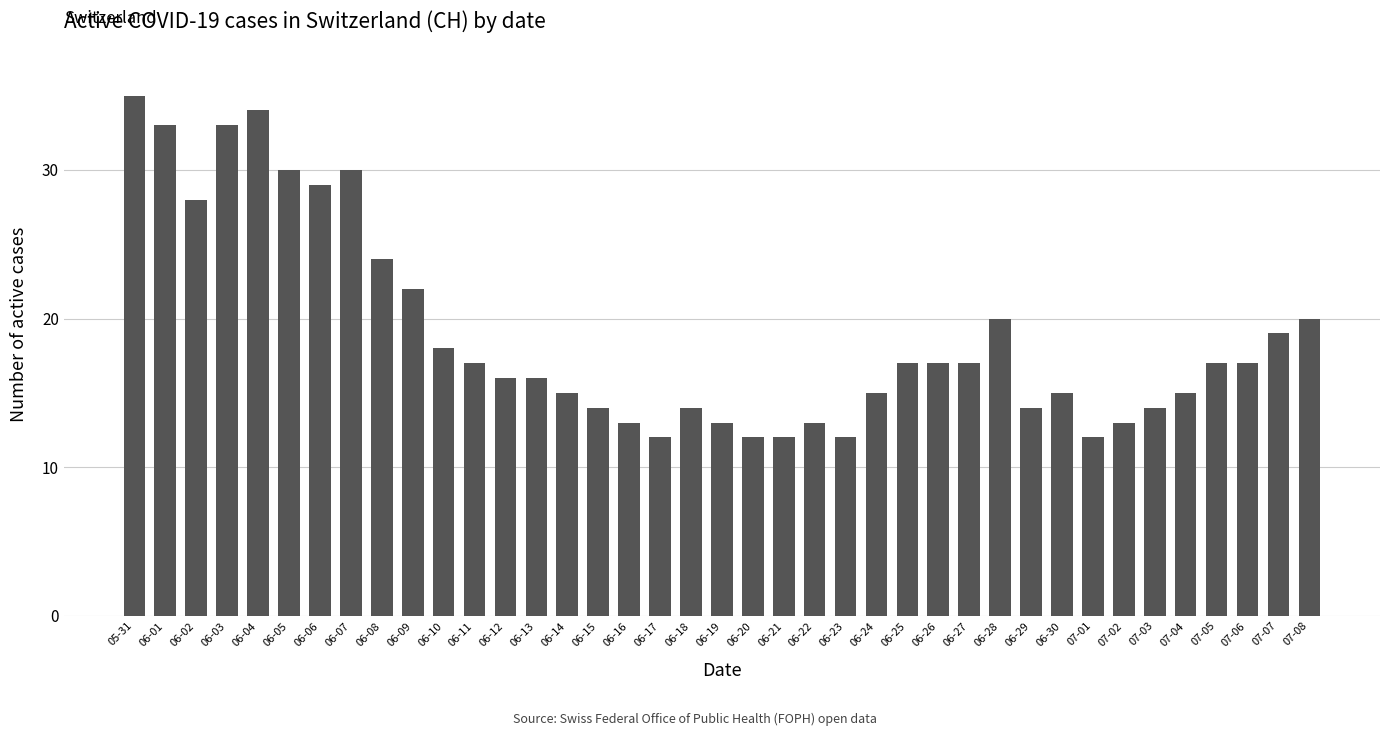

What is the minimum value shown in the chart?

12